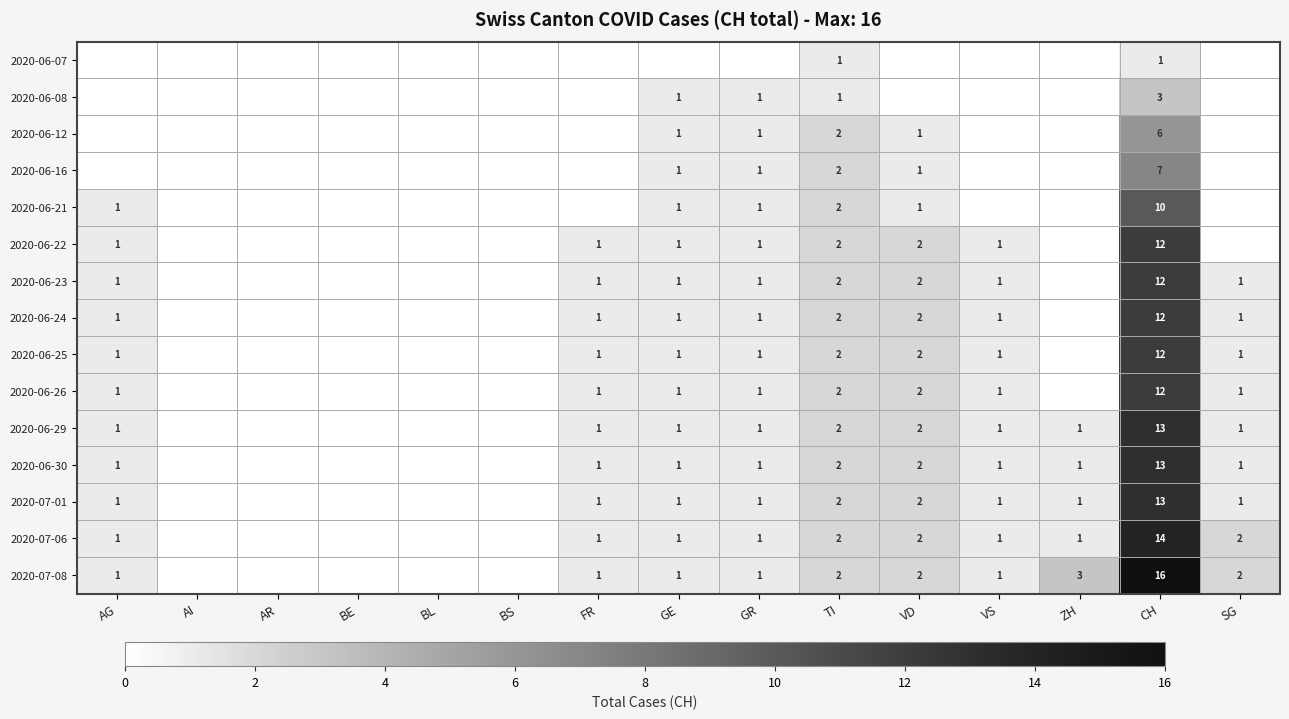

What is the sum of the 2020-06-22 values at CH and TI?

14